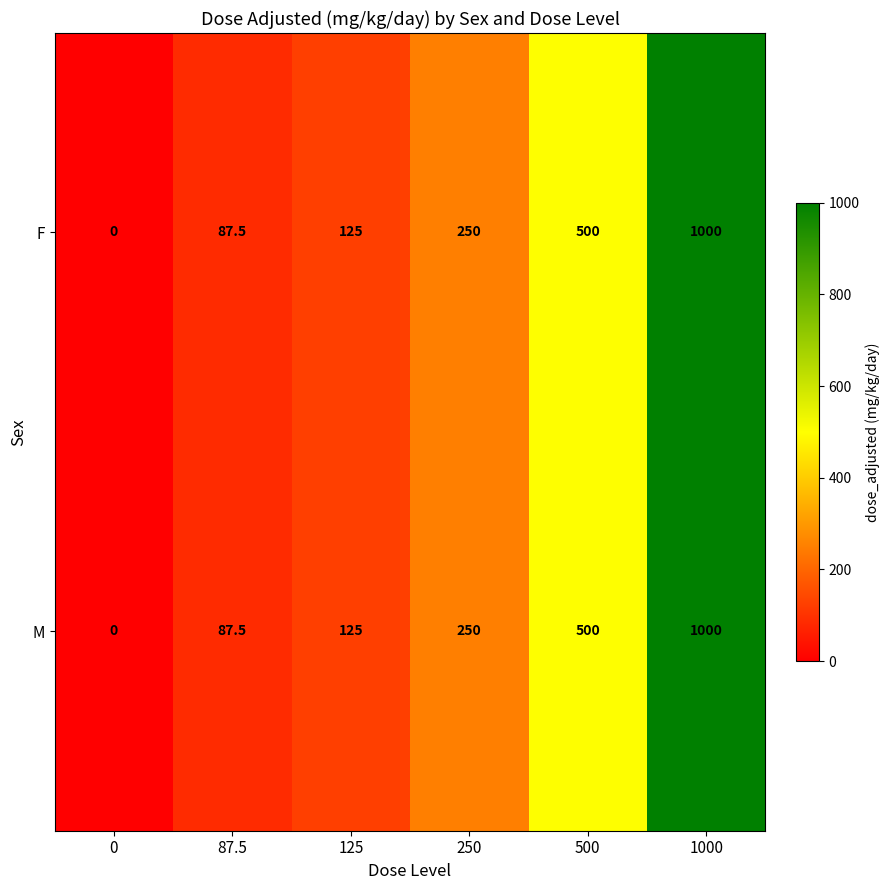

At which category is the sum across all series the highest?

1000